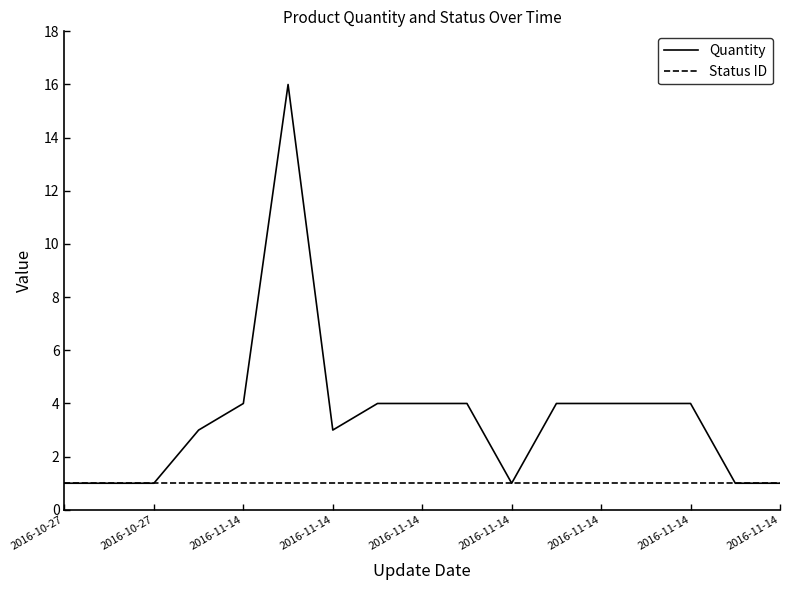

Rank the series by their average value, from highest to lowest.

Quantity, Status ID